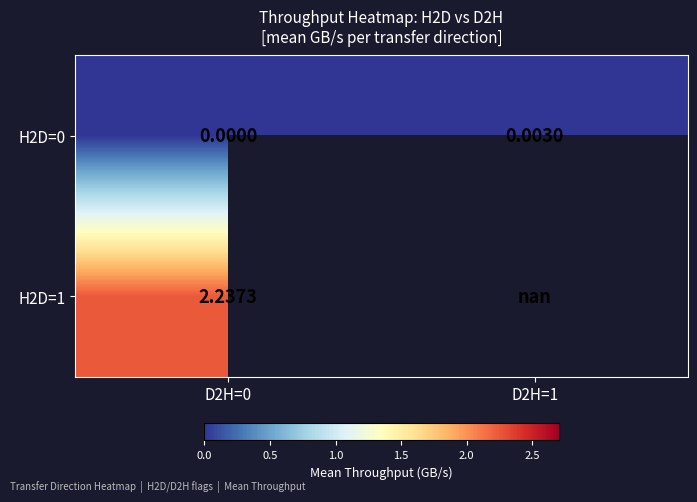

Rank the series by their maximum value, from highest to lowest.

H2D=1, H2D=0